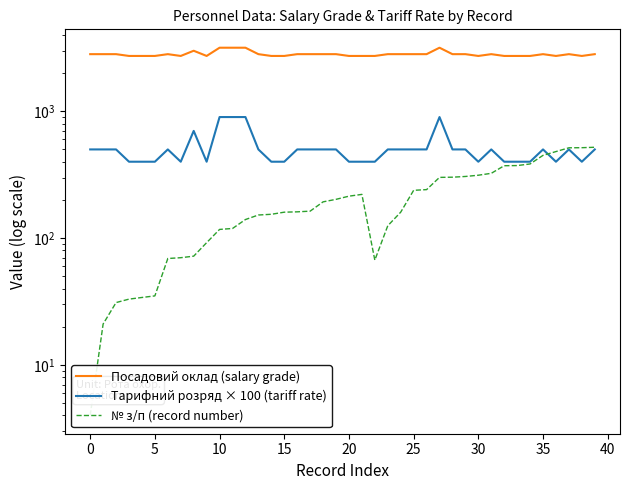

What is the difference between the second highest and second lowest values in the Посадовий оклад (salary grade) series?

440